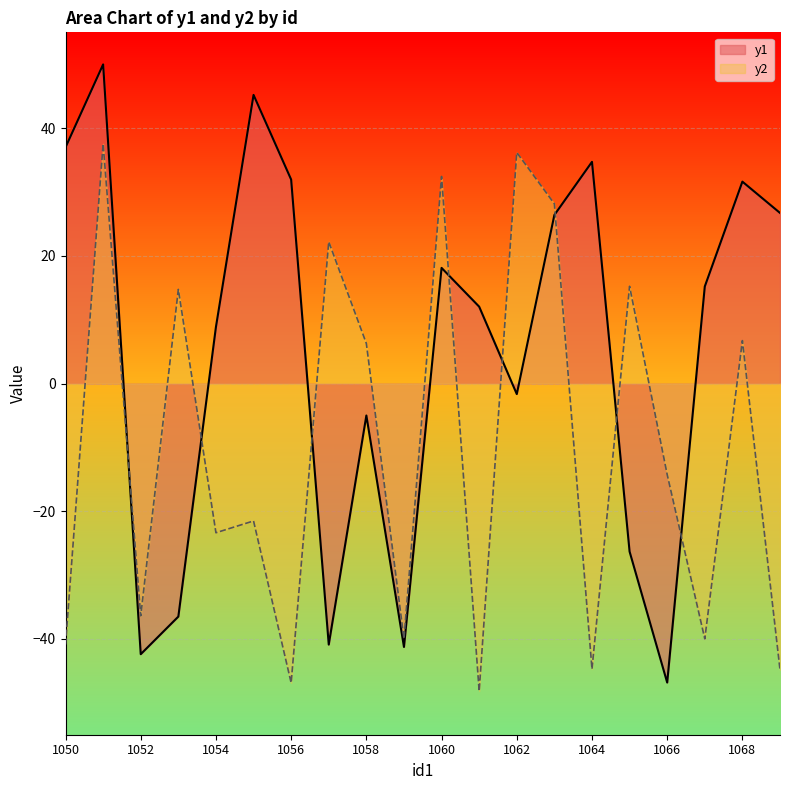

Reading left to right, transcribe all the data shown in this chart.

y1: 37.0	50.0	-42.4	-36.5	8.9	45.2	31.9	-40.9	-5.0	-41.3	18.1	12.0	-1.7	26.4	34.7	-26.3	-46.8	15.2	31.6	26.7
y2: -40.9	37.5	-36.4	14.7	-23.4	-21.5	-46.9	22.2	6.3	-40.0	32.4	-48.2	36.2	28.1	-44.7	15.2	-14.3	-40.0	6.7	-44.8